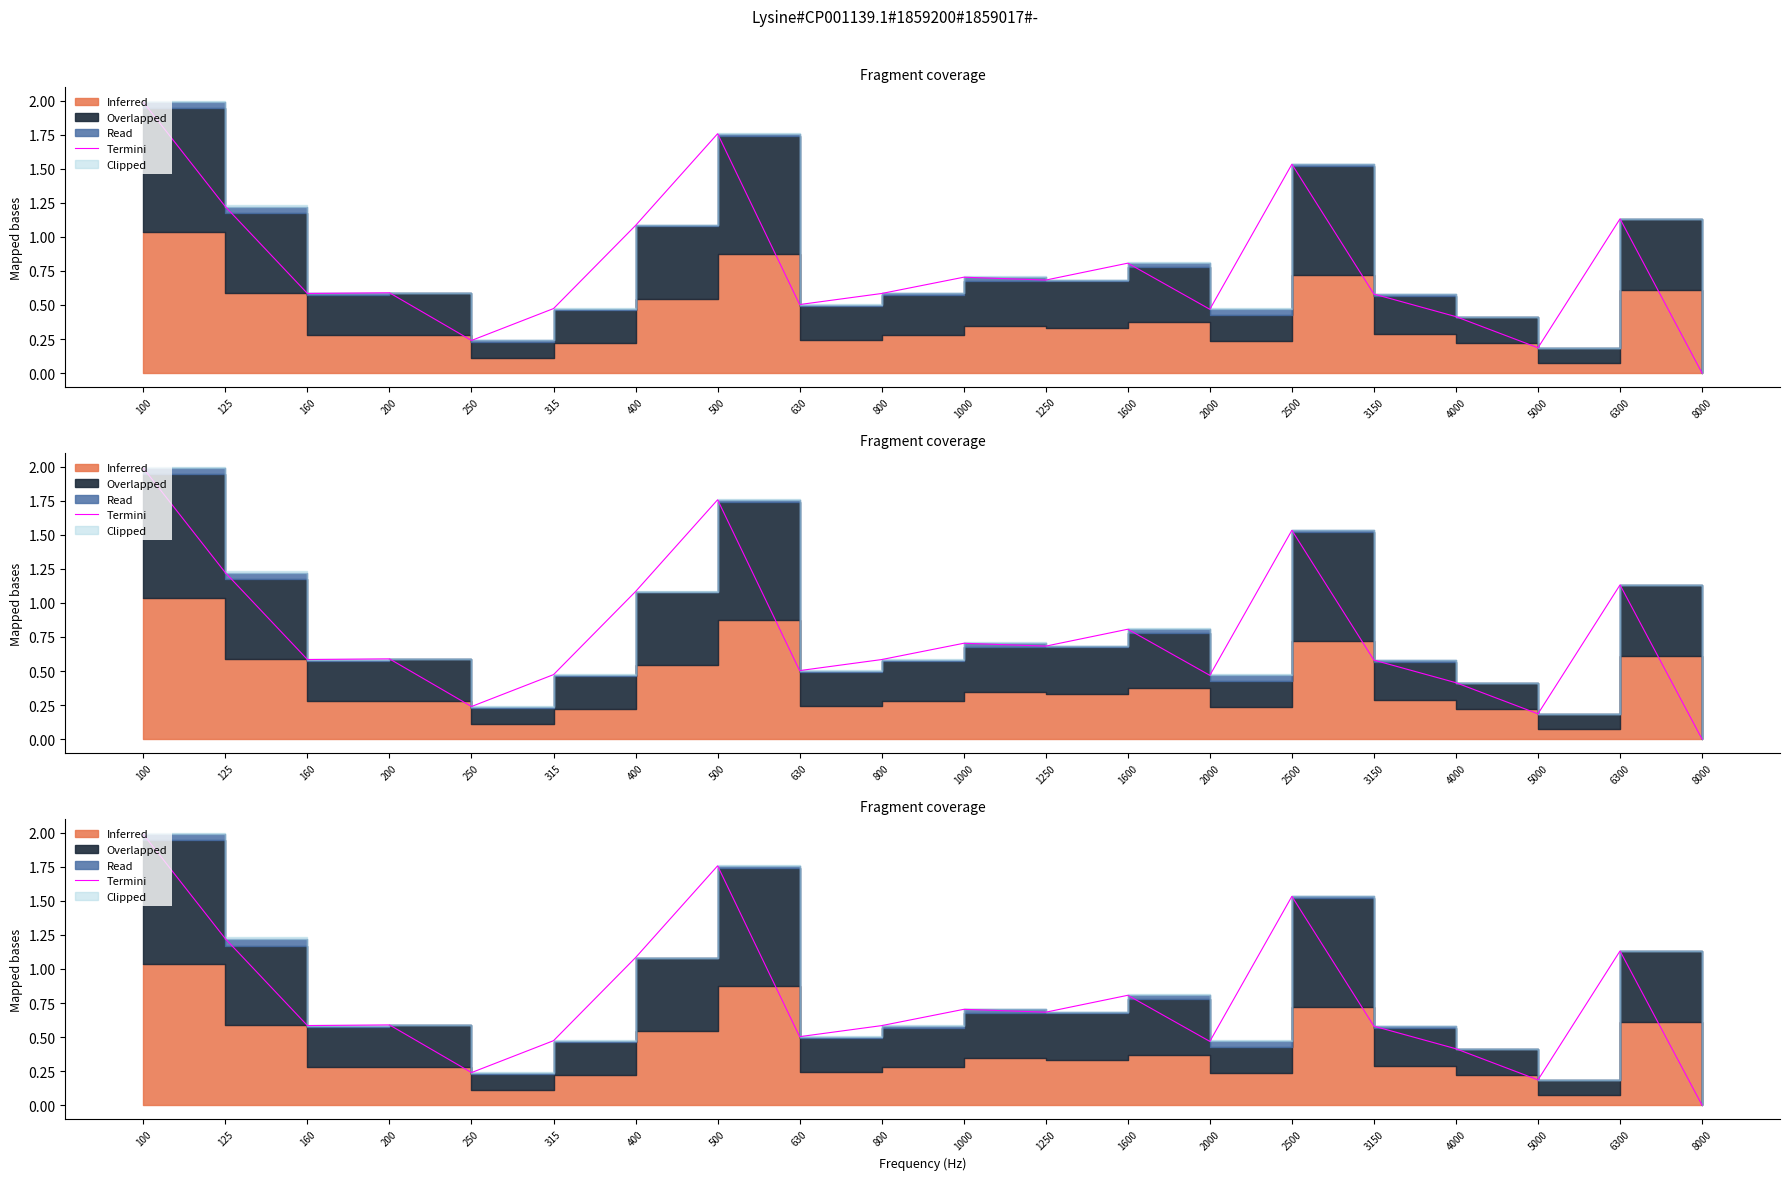

At which label is the value closest to 0?

8000